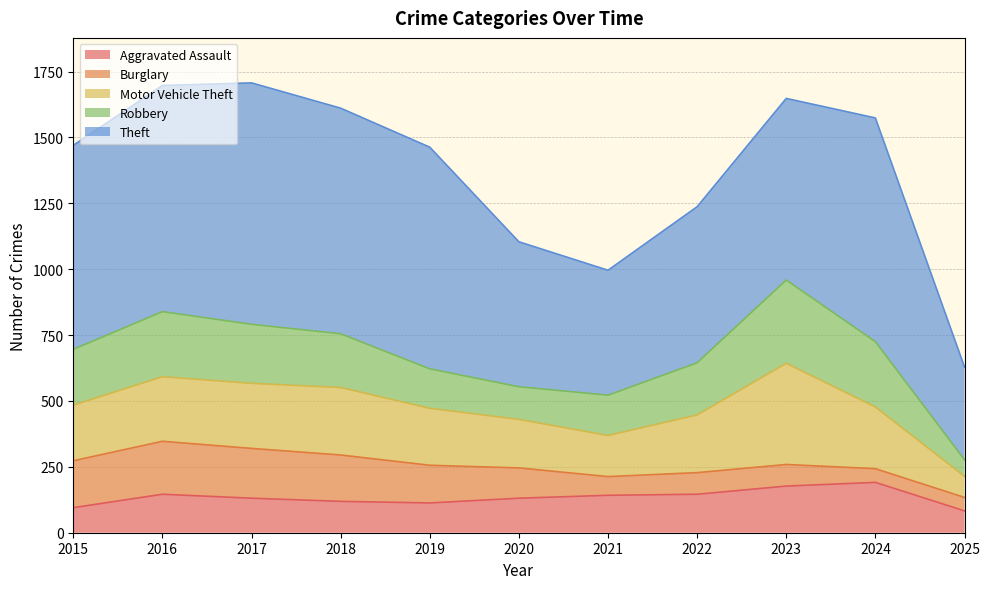

Read the Aggravated Assault value at 2016.

146